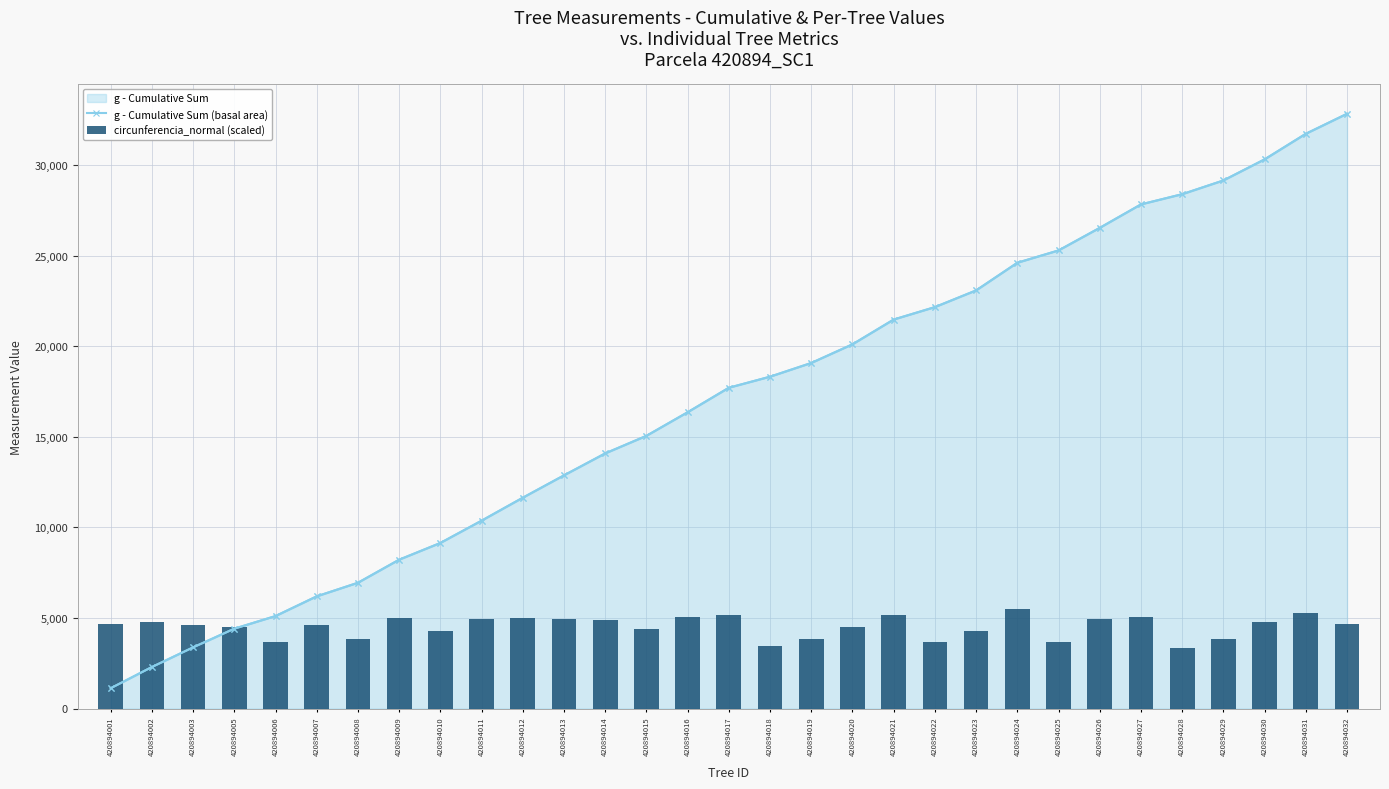

Rank the series by their maximum value, from lowest to highest.

circunferencia_normal (scaled), g - Cumulative Sum (basal area)